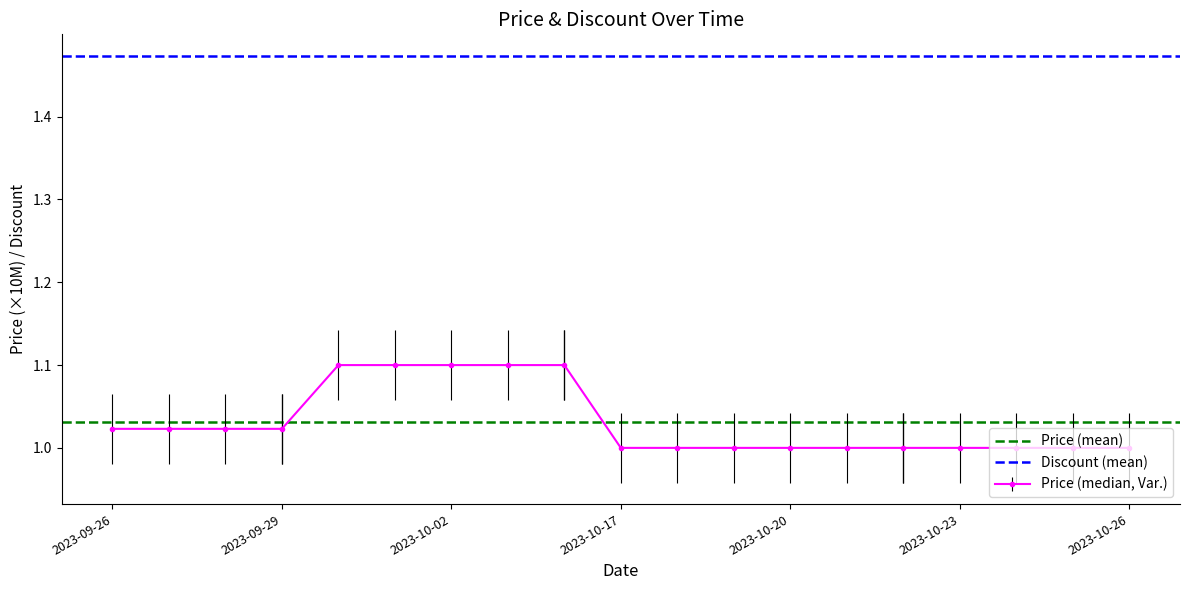

Read the Discount (mean) value at 2023-09-26.

1.5